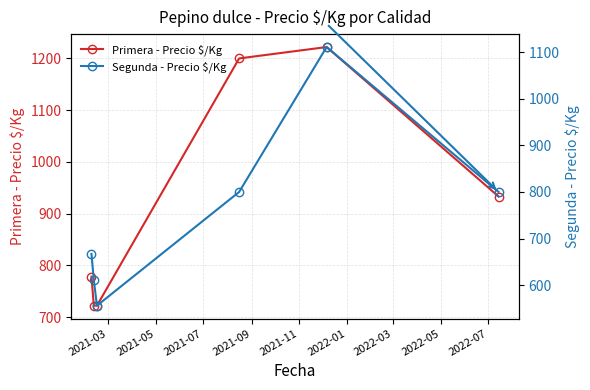

What is the maximum value for Primera - Precio $/Kg?

1222